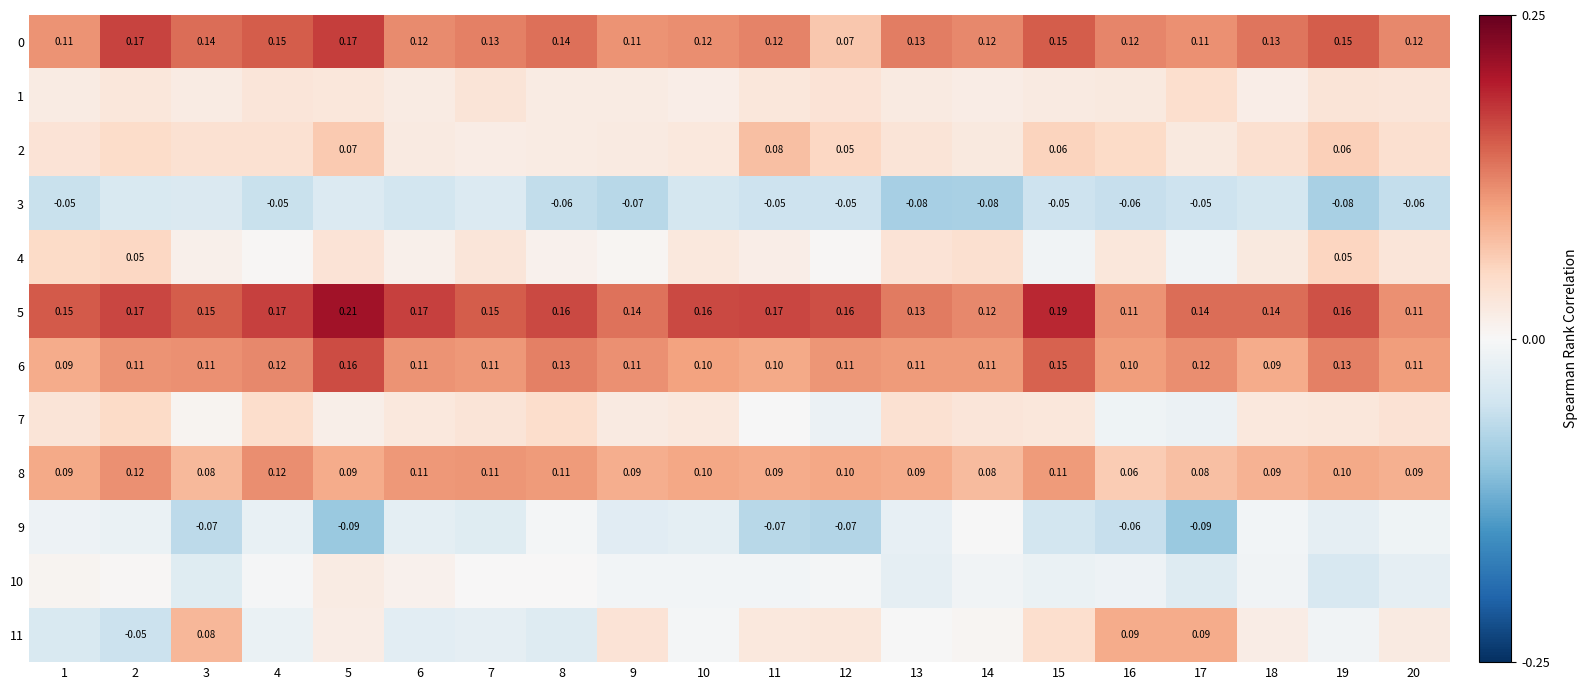

Which series changed the most between 3 and 13?

11